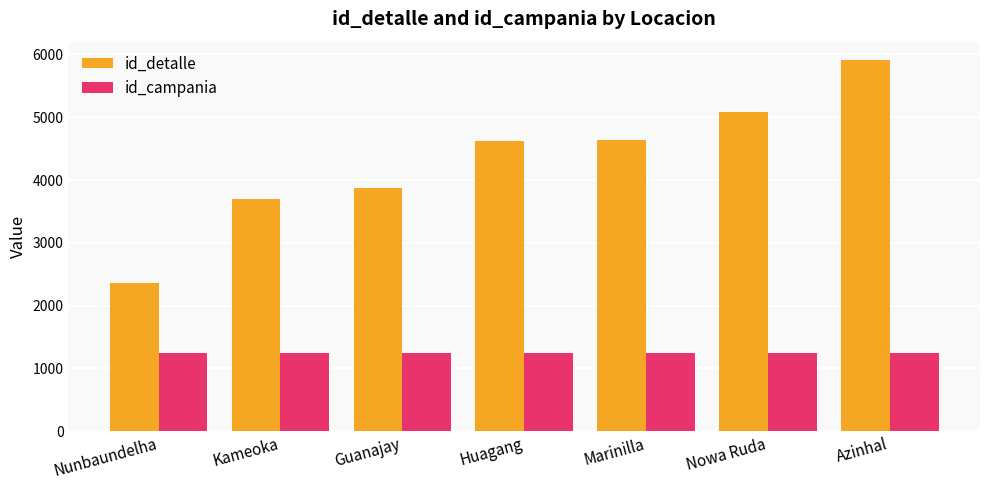

The id_detalle series shows 2364 at Nunbaundelha. True or false?

True